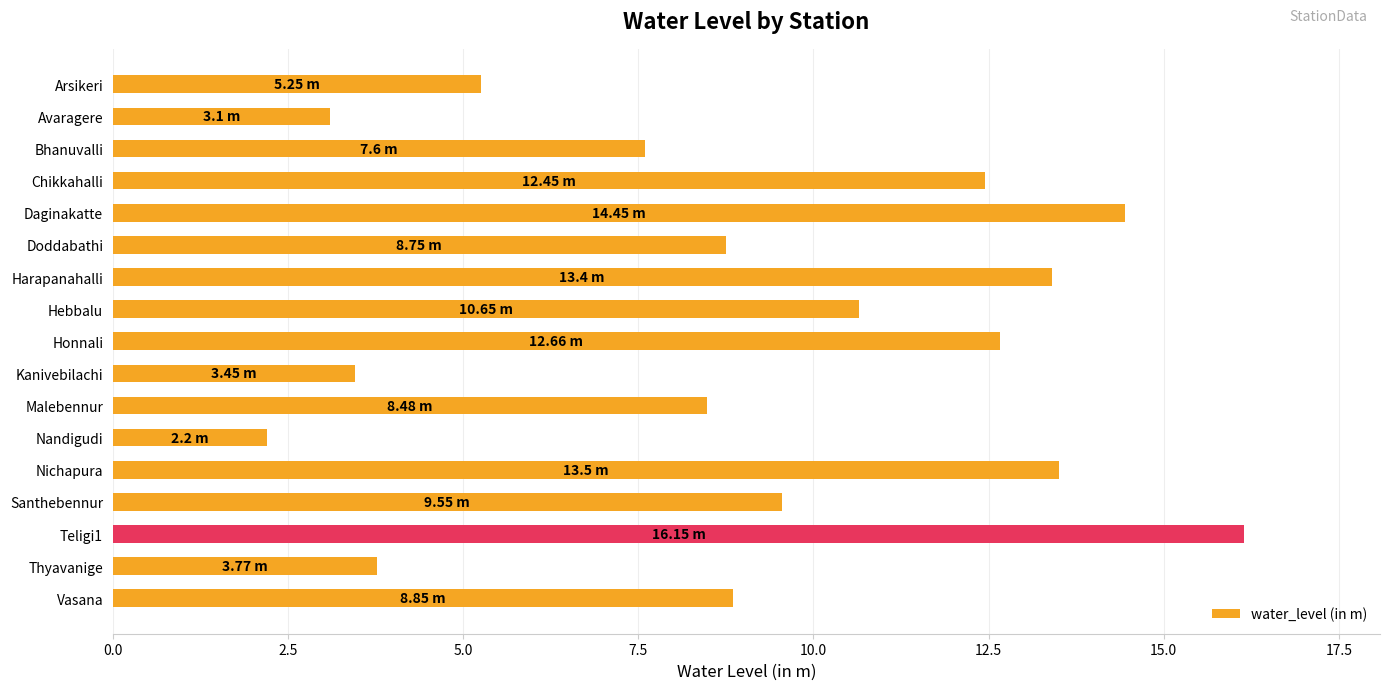

What is the average value?

9.1